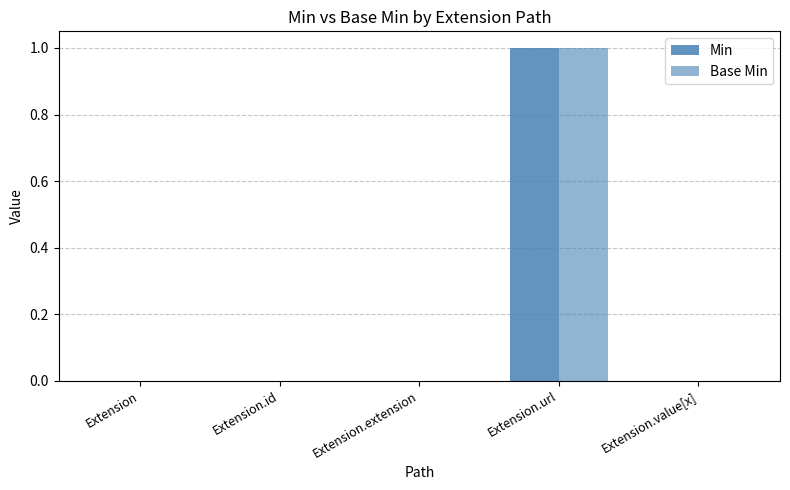

How many series are shown in this chart?

2